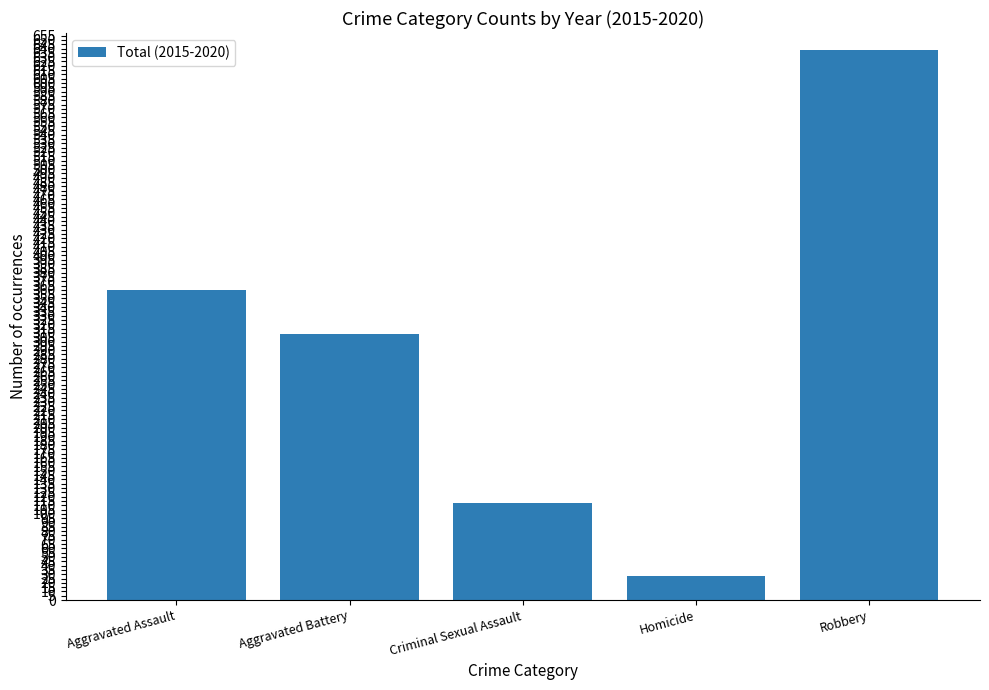

What is the label of the 2nd bar from the right?

Homicide